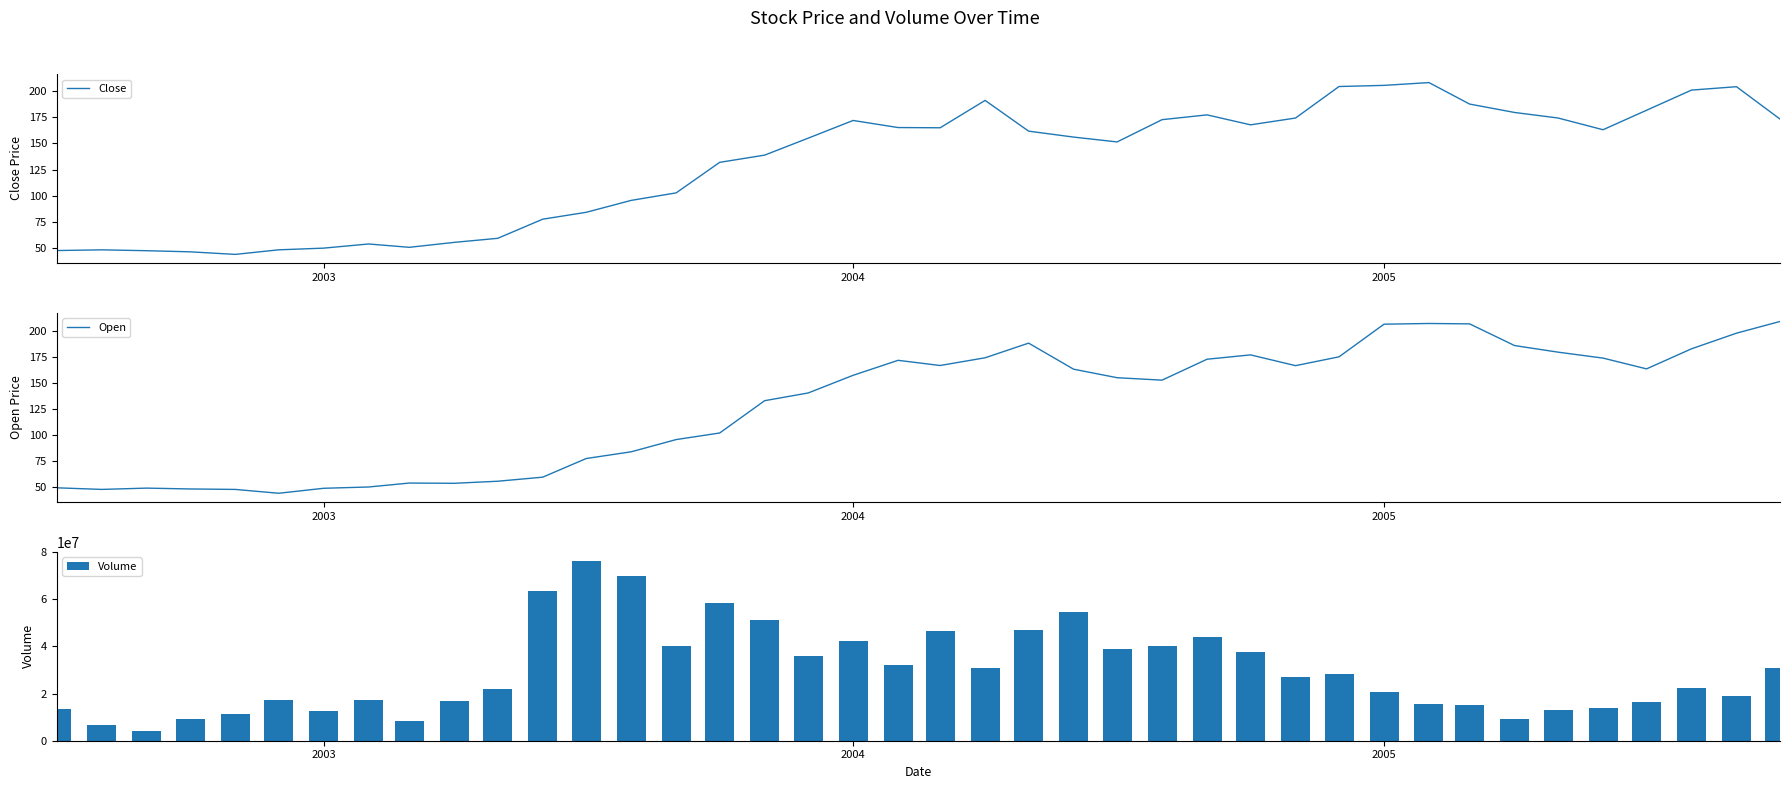

What is the lowest value of the Close series?

44.2